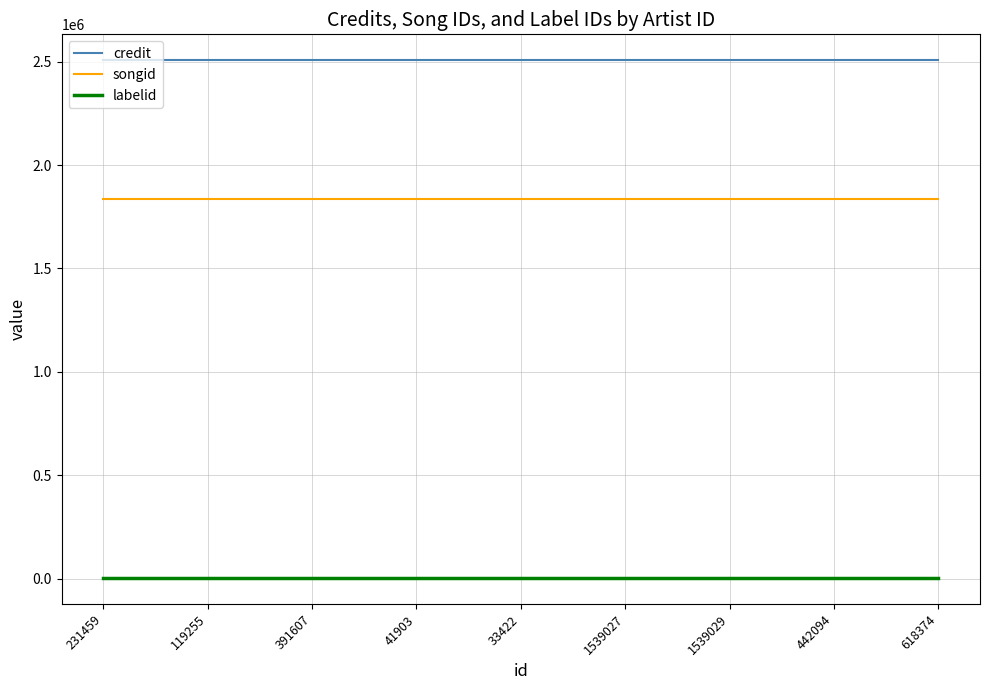

Is the value of songid at 1539027 greater than the value of labelid at 41903?

Yes